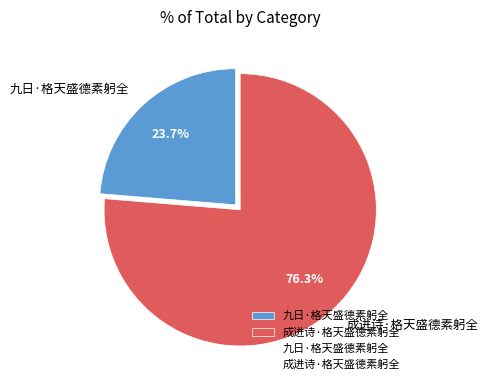

To the nearest percent, what is the average slice percentage?

50%